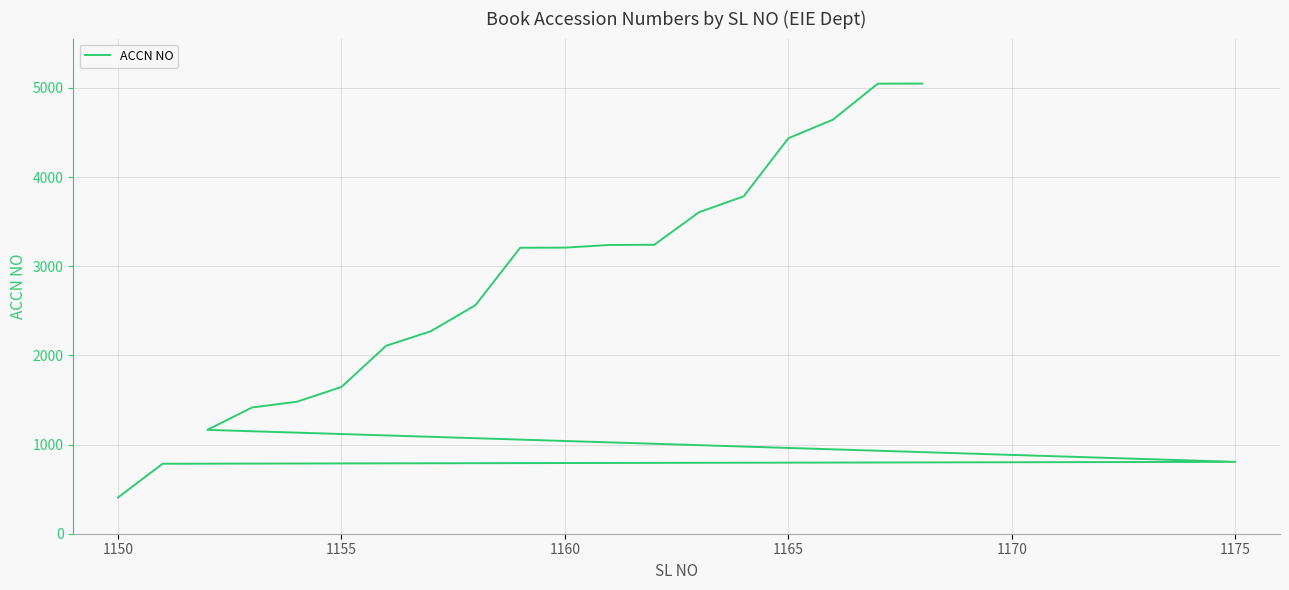

Reading left to right, list all the values displayed in this chart.

406	785	806	1165	1416	1480	1646	2108	2271	2564	3208	3209	3239	3241	3606	3784	4436	4645	5048	5049